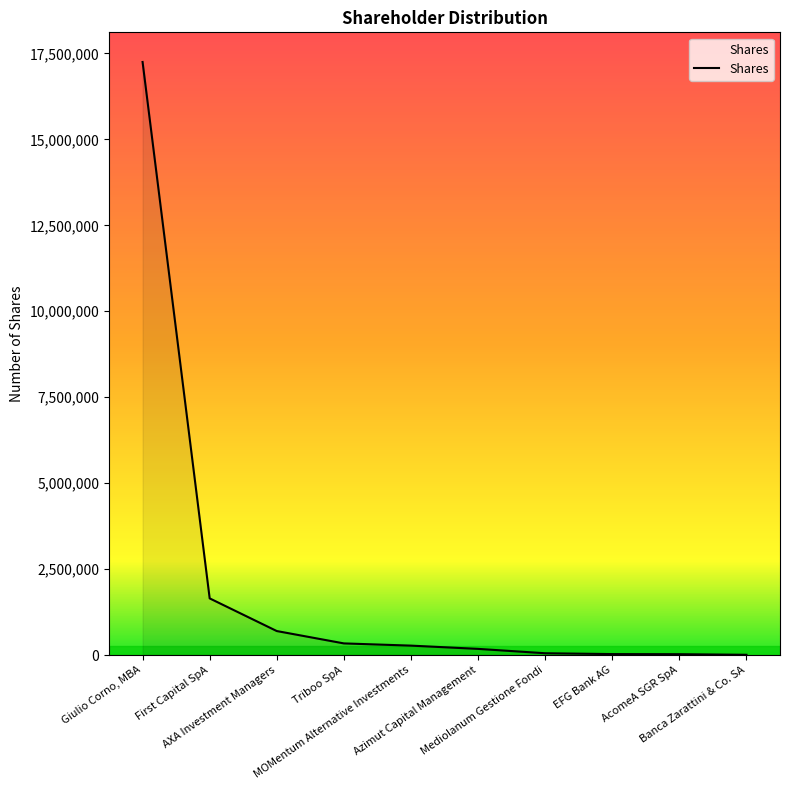

What is the maximum value shown in the chart?

17249874